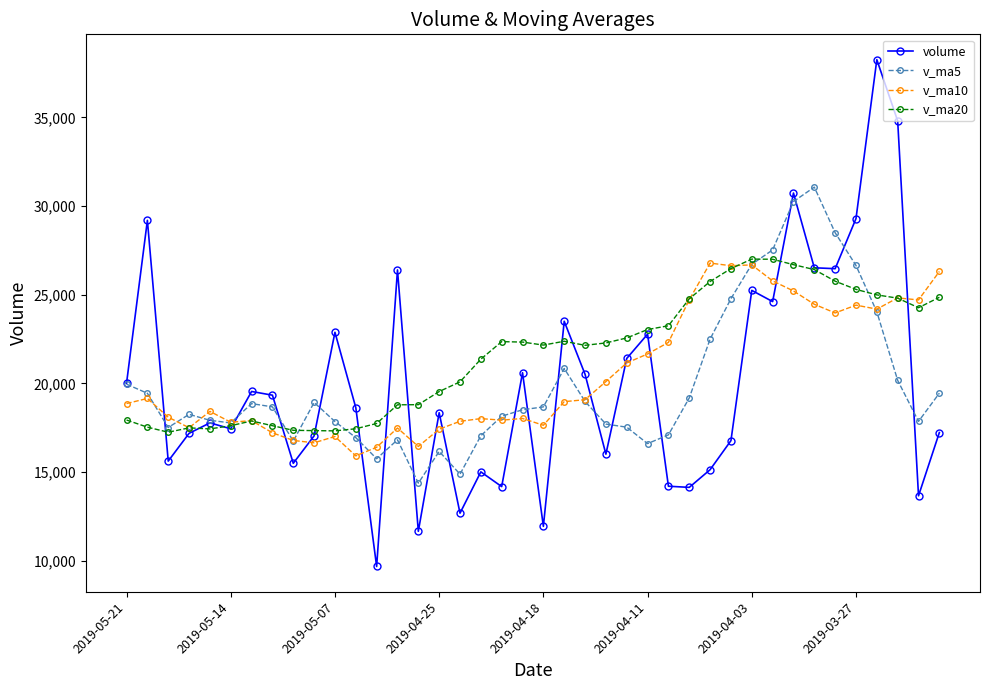

How many interior local peaks does the volume series have?

13